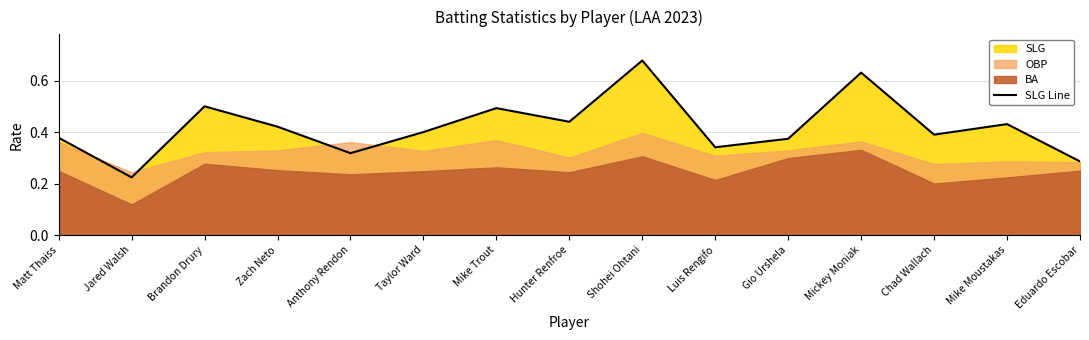

Which category has the highest value across all series?

Shohei Ohtani